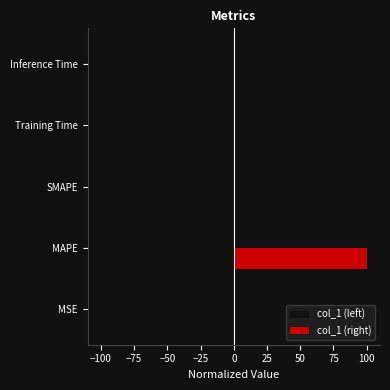

What is the average value of the col_1 (right) series?

20.2